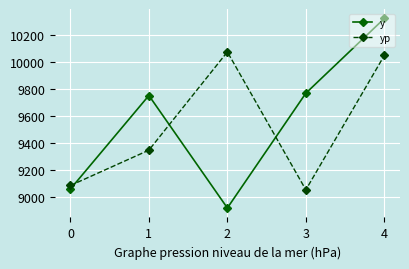

Reading left to right, extract all data points from this chart.

y: 0=9060.0	1=9752.5	2=8919.5	3=9769.5	4=10323.0
yp: 0=9086.1	1=9347.6	2=10075.4	3=9054.0	4=10048.8